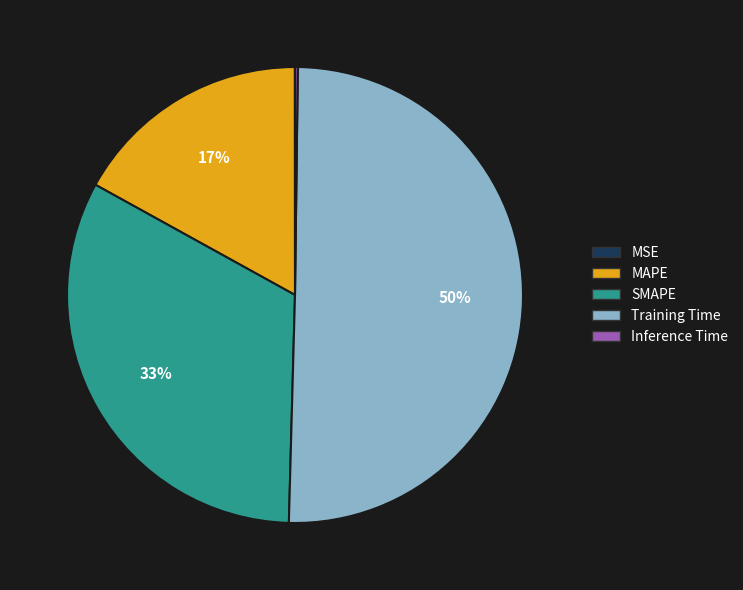

The Training Time slice represents 50% of the pie. True or false?

True